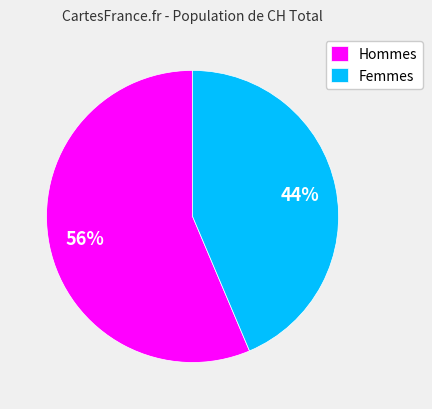

Is it true that Femmes is 44% of the pie?

True